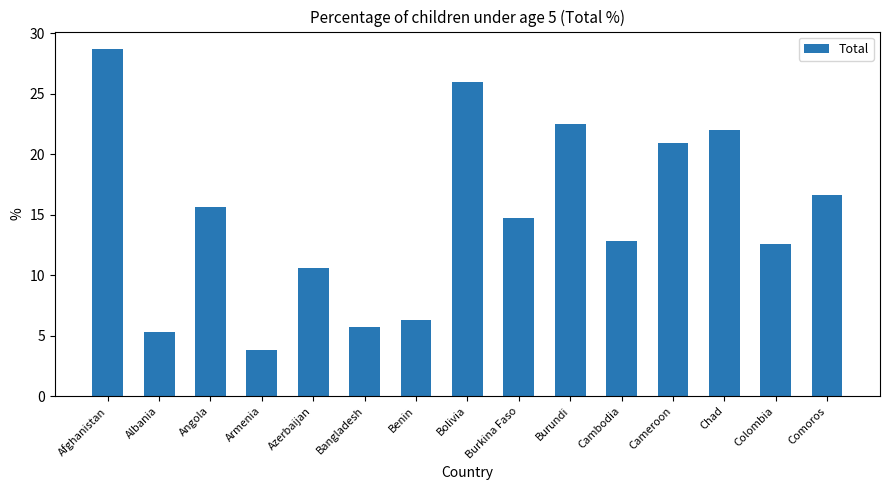

Reading right to left, what are all the values shown in this chart?

Comoros=16.6	Colombia=12.6	Chad=22.0	Cameroon=20.9	Cambodia=12.8	Burundi=22.5	Burkina Faso=14.7	Bolivia=26.0	Benin=6.3	Bangladesh=5.7	Azerbaijan=10.6	Armenia=3.8	Angola=15.6	Albania=5.3	Afghanistan=28.7